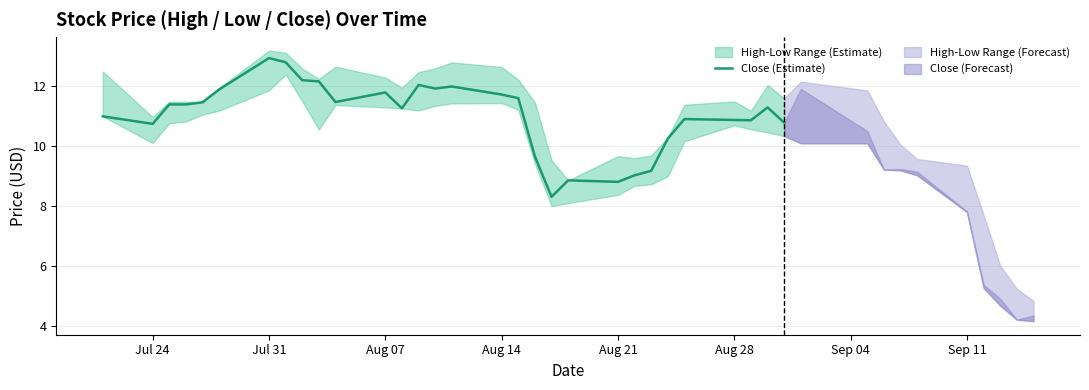

Is it true that Close (Estimate) equals 12.9 at Jul 31?

True